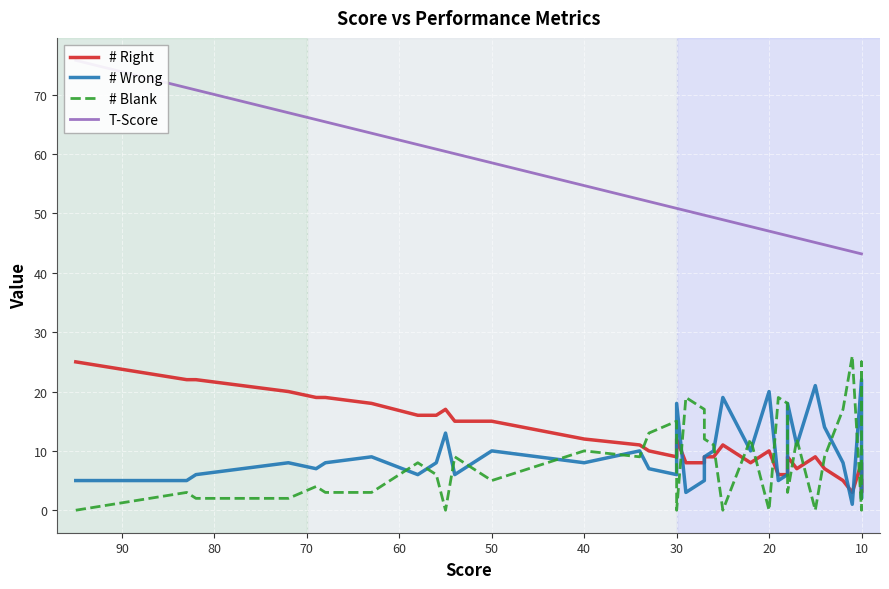

What is the minimum value for # Right?

3.0